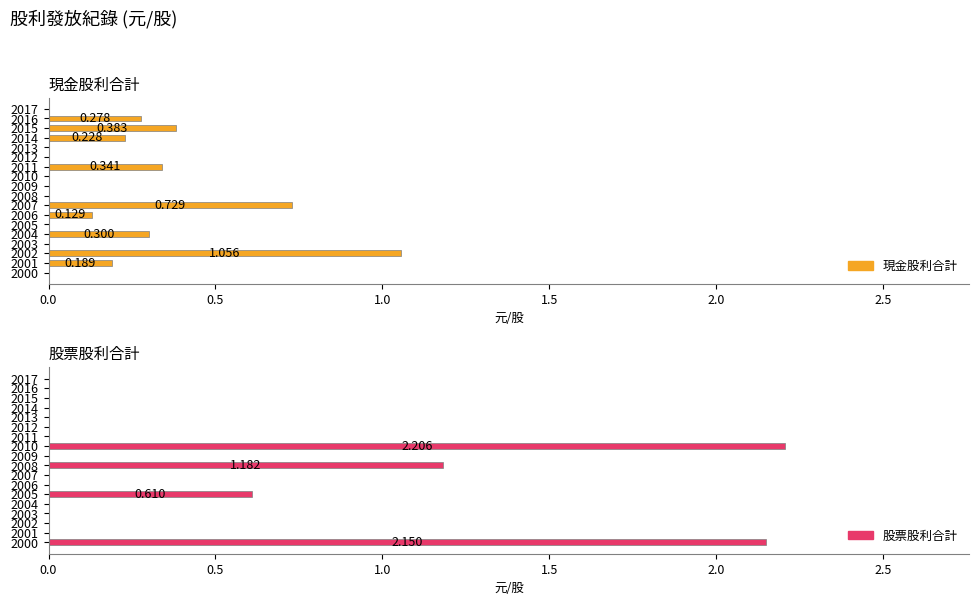

Reading left to right, what are all the values shown in this chart?

現金股利合計: 0.0	0.3	0.4	0.2	0.0	0.0	0.3	0.0	0.0	0.0	0.7	0.1	0.0	0.3	0.0	1.1	0.2	0.0
股票股利合計: 0.0	0.0	0.0	0.0	0.0	0.0	0.0	2.2	0.0	1.2	0.0	0.0	0.6	0.0	0.0	0.0	0.0	2.1